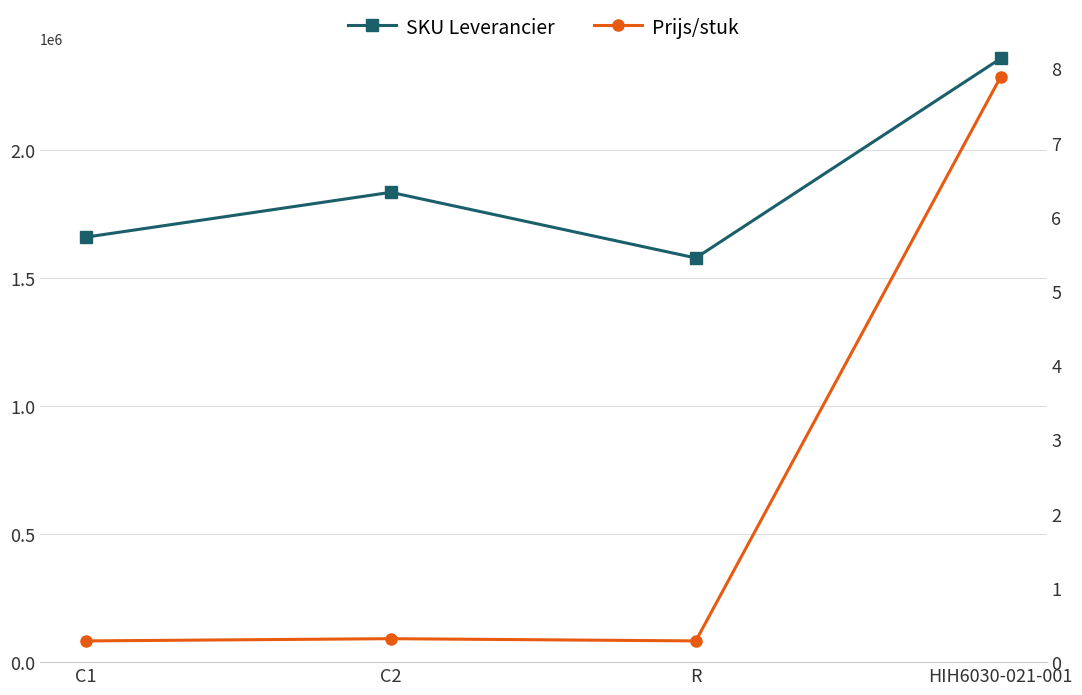

At which label is SKU Leverancier closest to 1967209?

C2